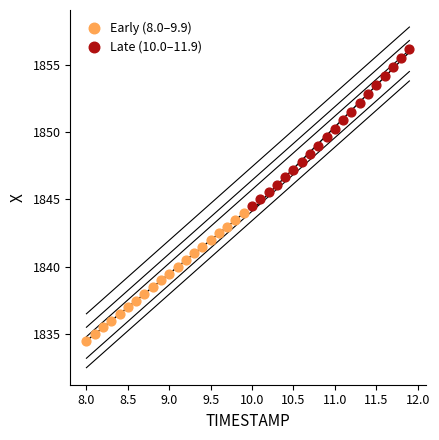

Which series has the widest spread of Y values?

Late (10.0–11.9)